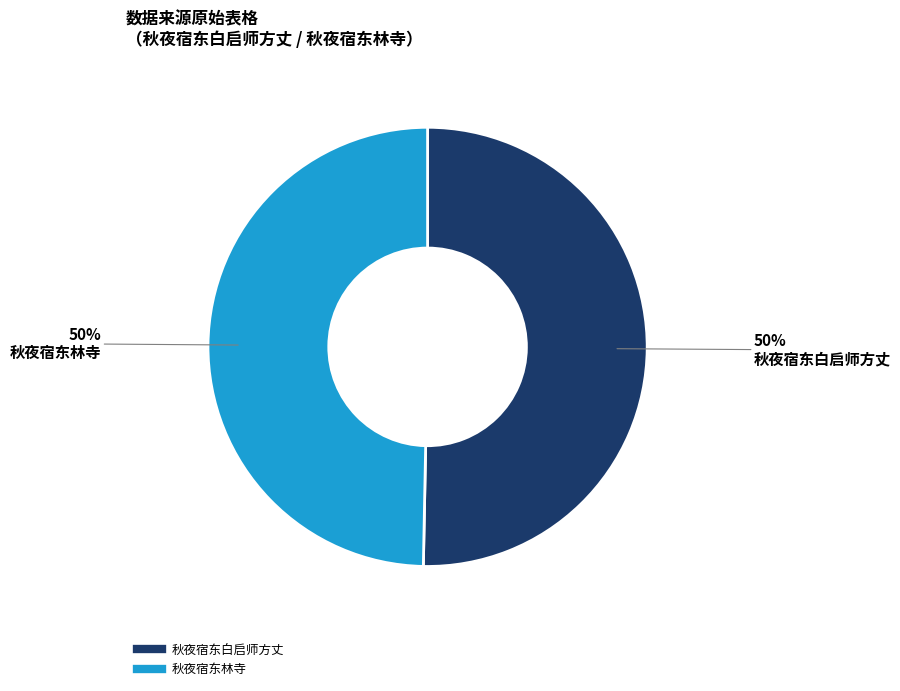

To the nearest percent, what is the average slice percentage?

50%